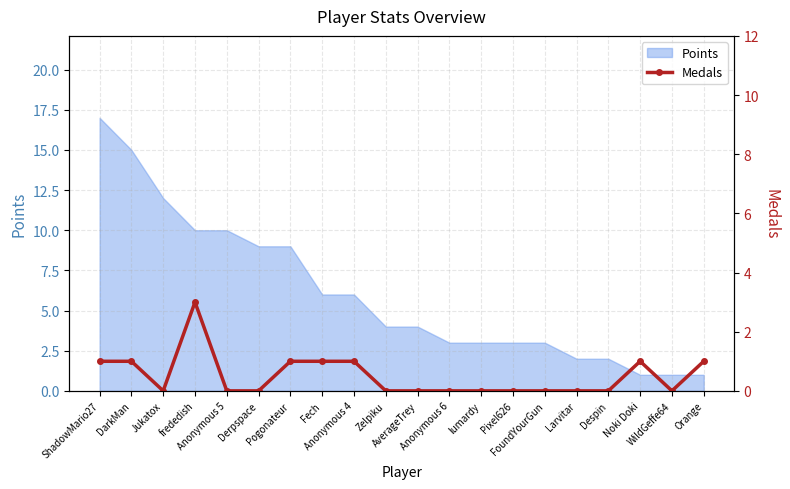

Where is the first local maximum?

frededish